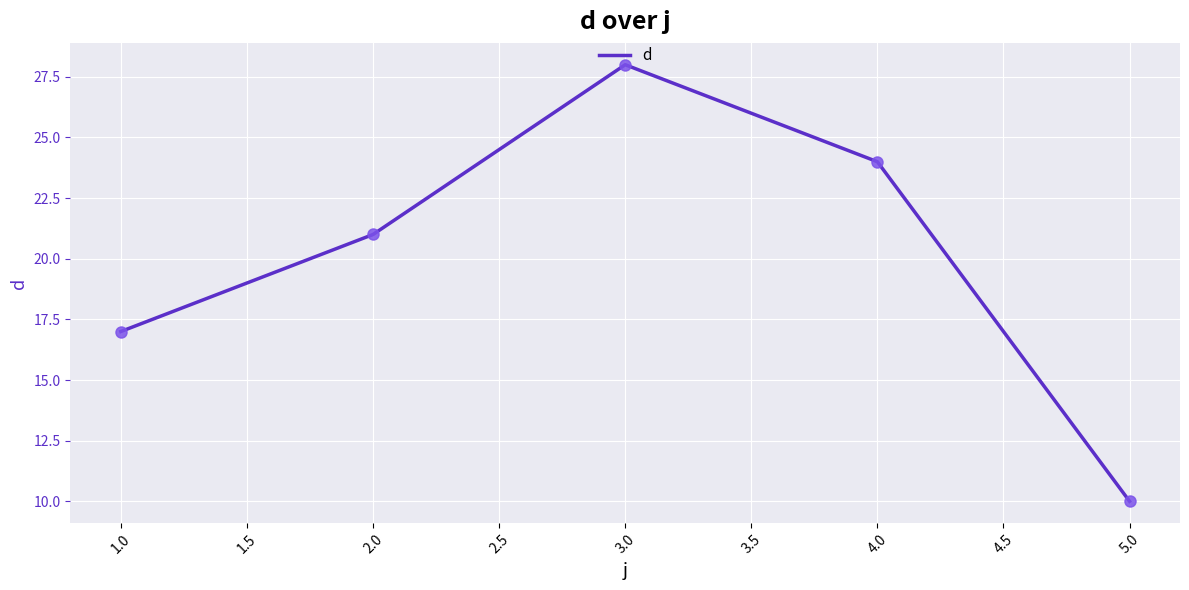

Approximately how many times larger is the value at 3.0 compared to 4.0?

1.2